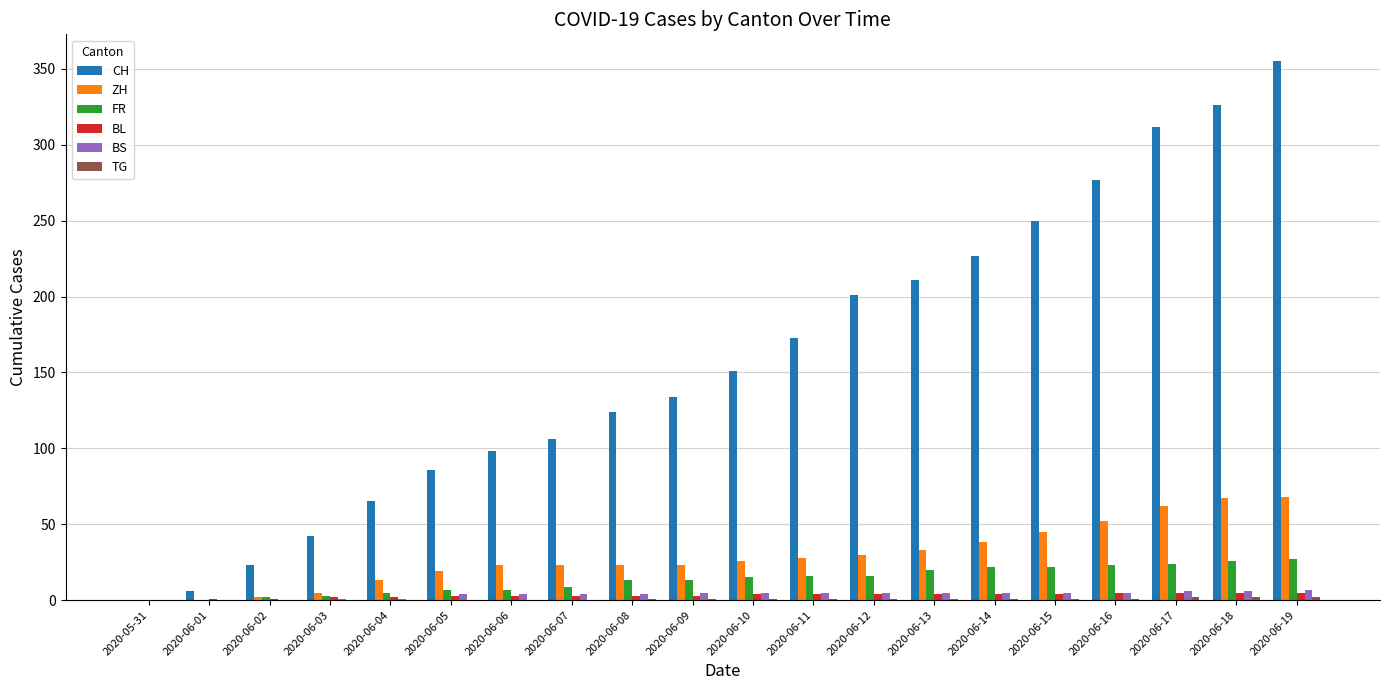

Is it true that ZH equals 38 at 2020-06-14?

True